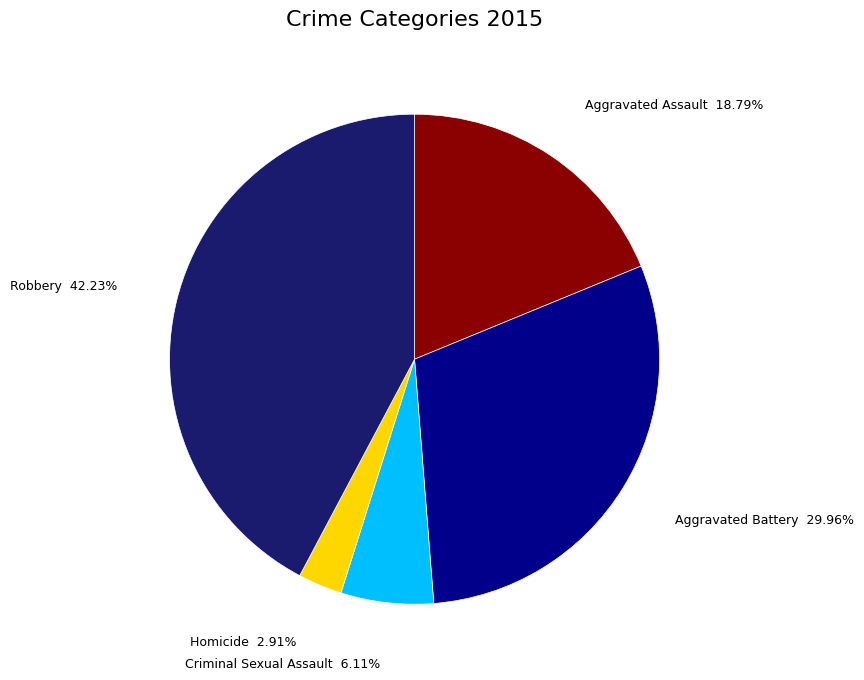

To the nearest percent, what percentage of the pie is Aggravated Battery?

30%